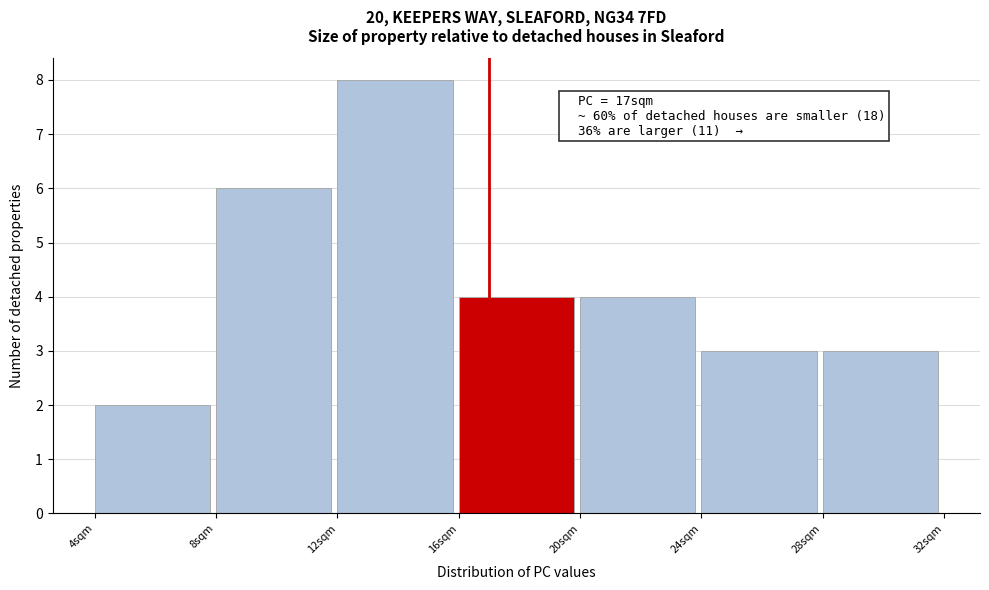

Which range on the x-axis has the tallest bar?

12 to 16